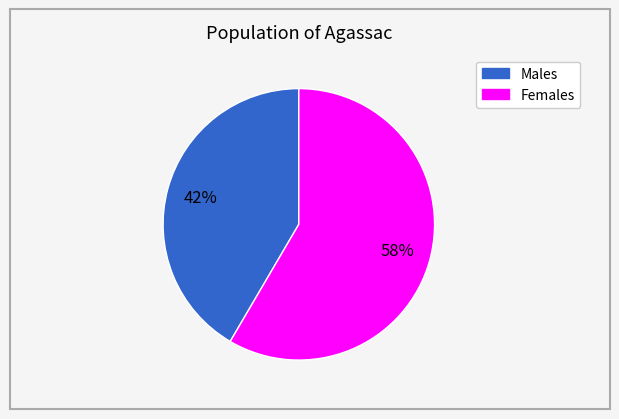

Is there any slice that represents more than half of the pie?

Yes